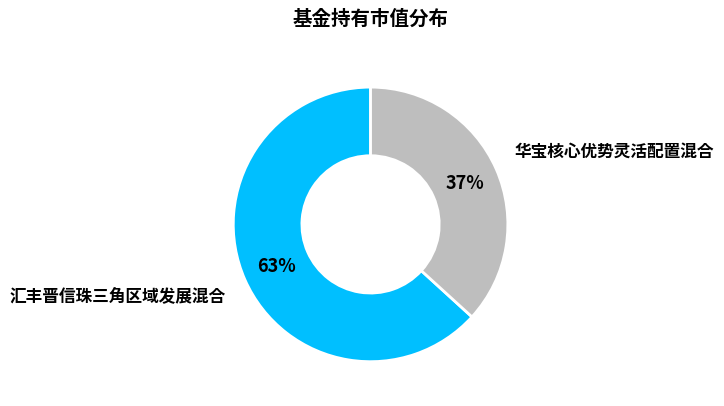

How many segments does this pie chart have?

2